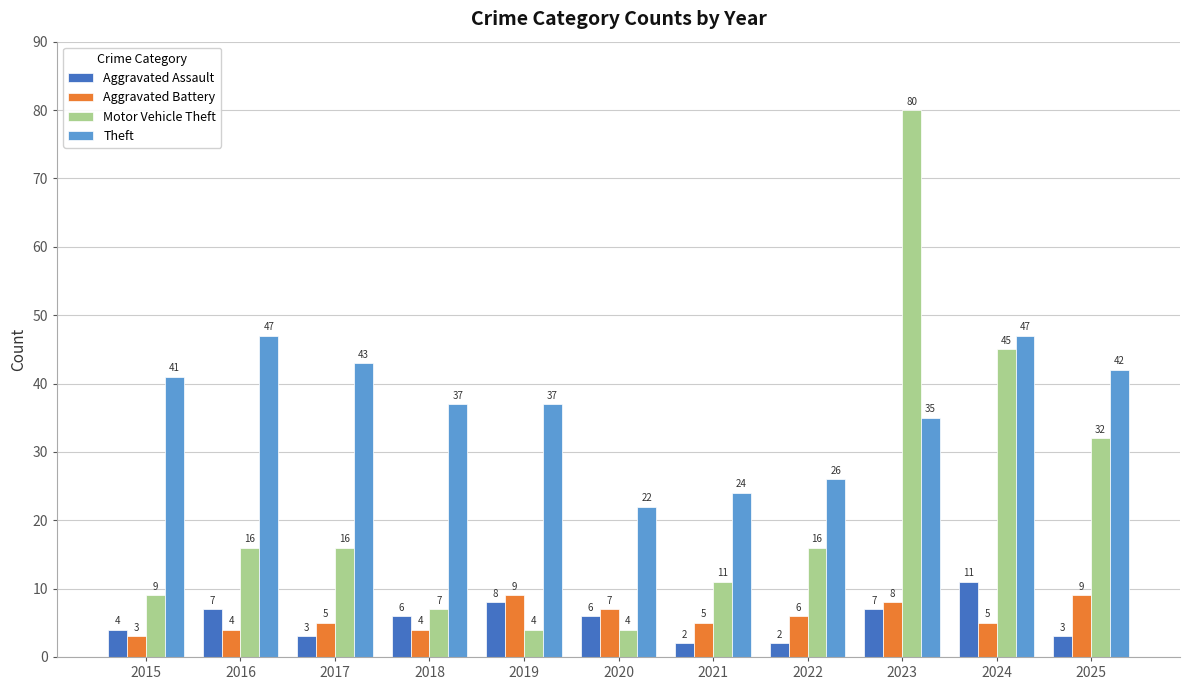

The value of Aggravated Battery at 2017 is 5. True or false?

True